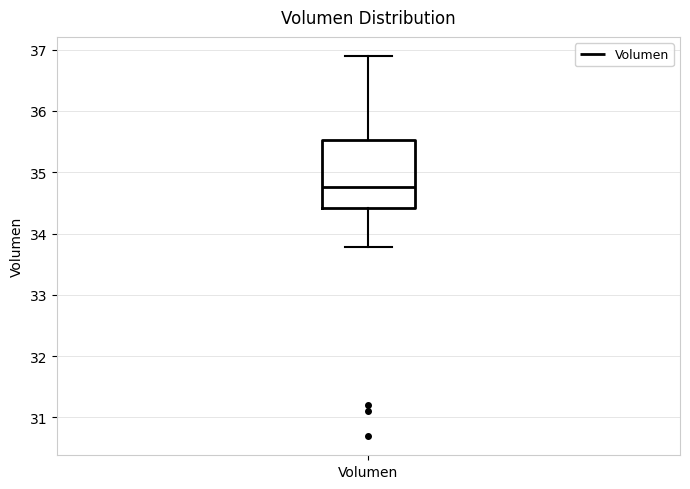

Read this box plot against the y-axis: the position of the median line, the range covered by the box, and the ends of both whiskers. The values are not printed on the chart, so give them approximately, as read against the axis.

median 34.8, box 34.4 to 35.5, whiskers 33.8 to 36.9